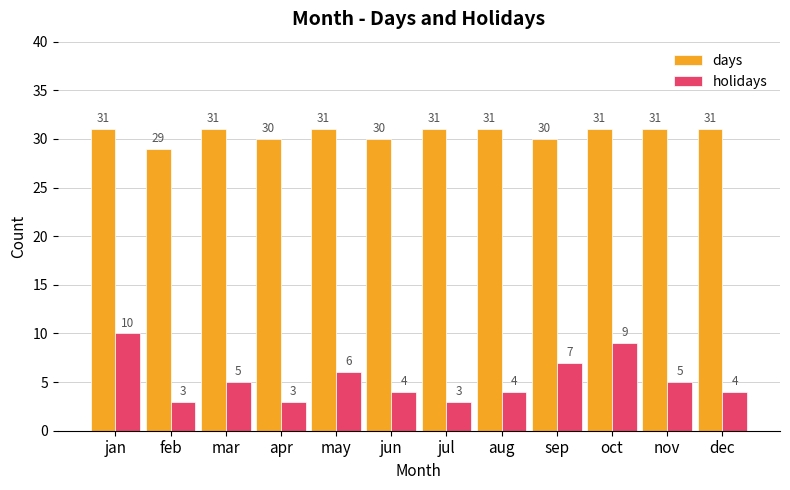

Are the bars grouped side by side (vs. stacked)?

Yes